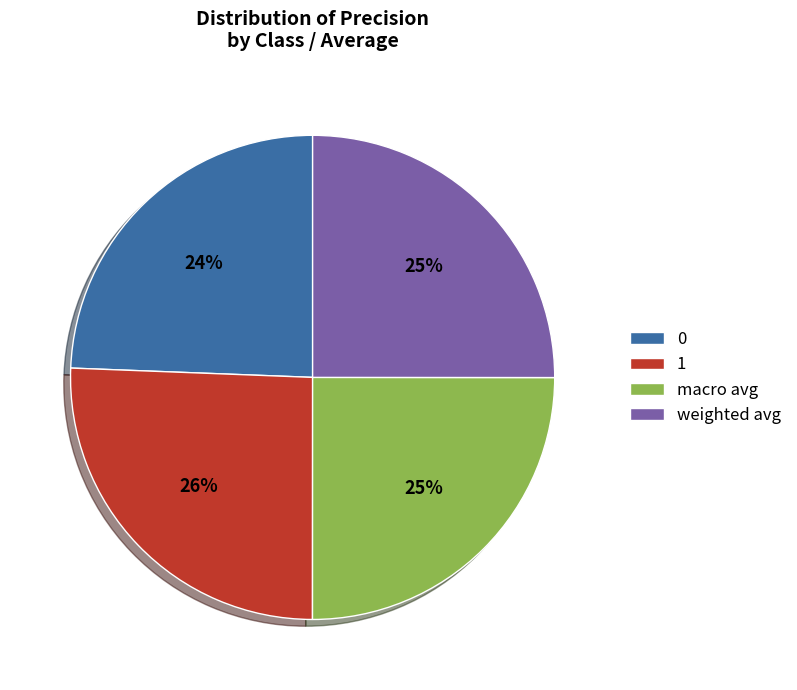

To the nearest percent, what percentage of the pie is macro avg?

25%